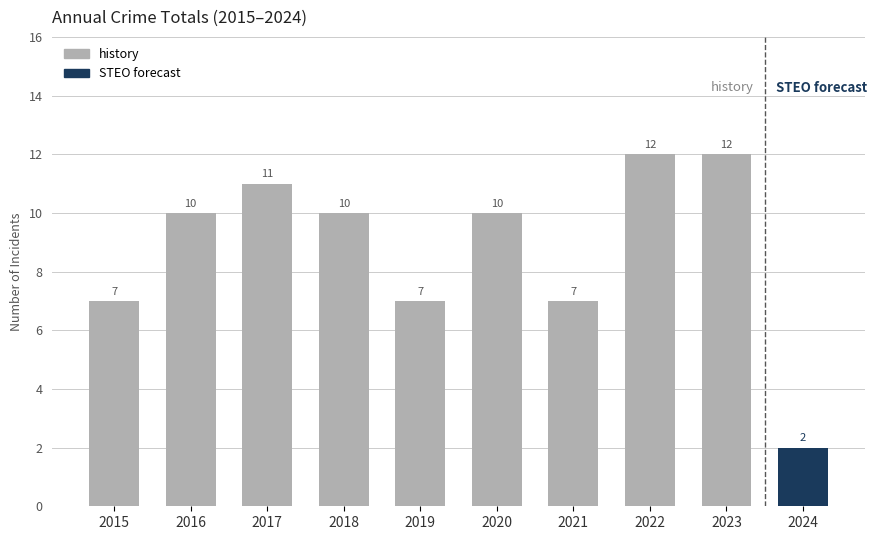

What value does the data have at 2023?

12